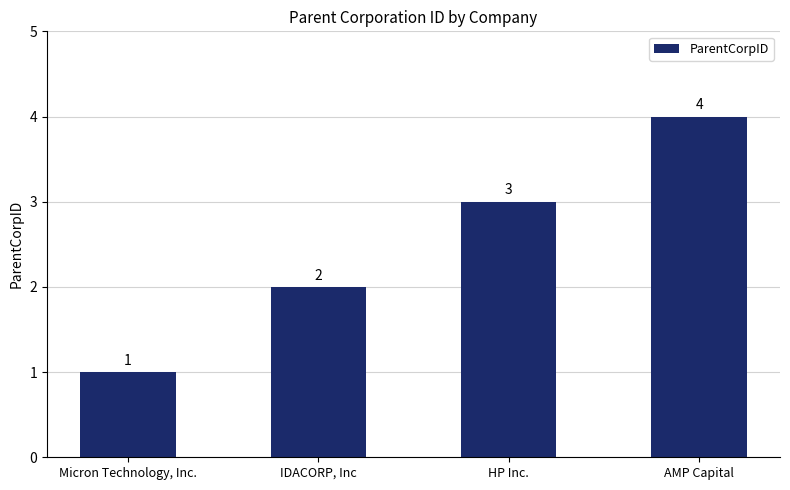

What value does the data have at AMP Capital?

4